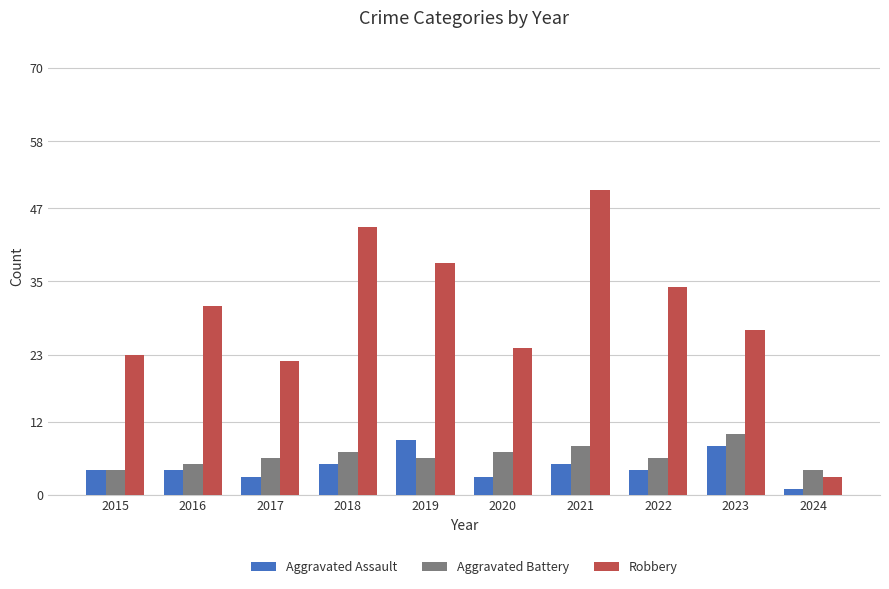

What is the value of the Robbery bar at the 7th from the left?

50